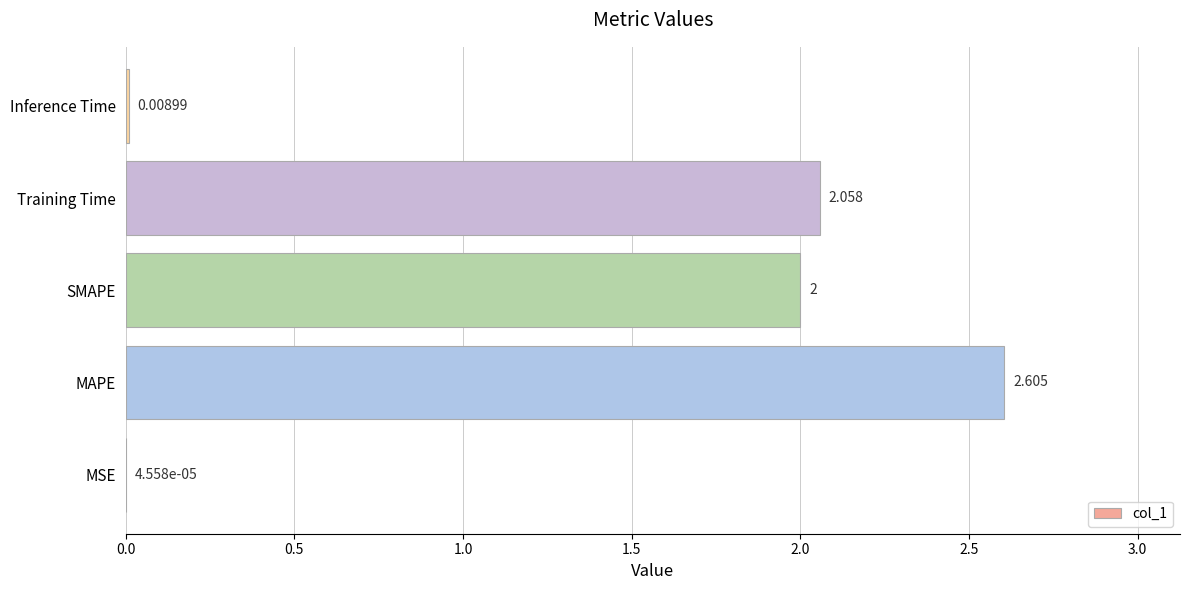

How many data points does each series have?

5